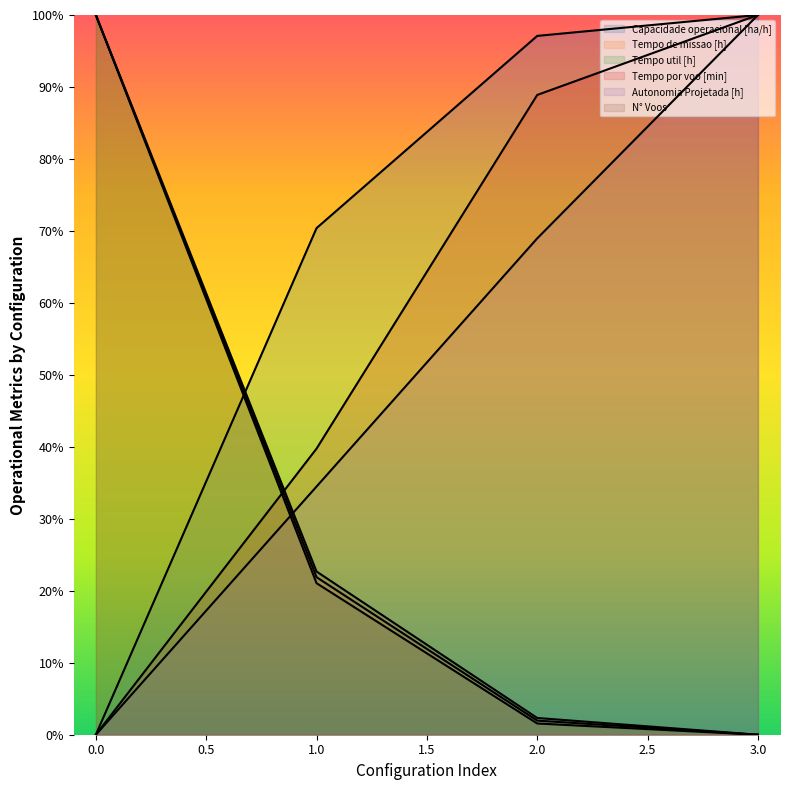

After their last crossing, which series has the higher values: Capacidade operacional [ha/h] or Tempo por voo [min]?

Tempo por voo [min]